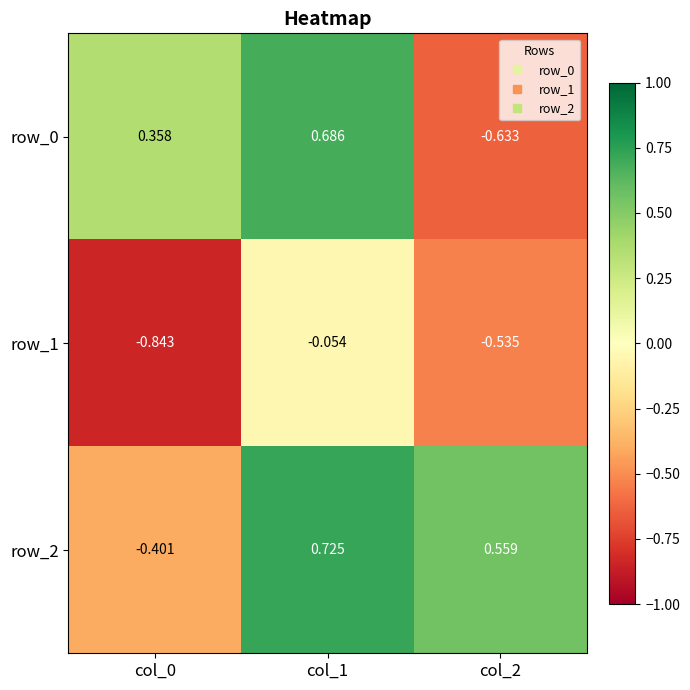

Rank the series by their average value, from lowest to highest.

row_1, row_0, row_2